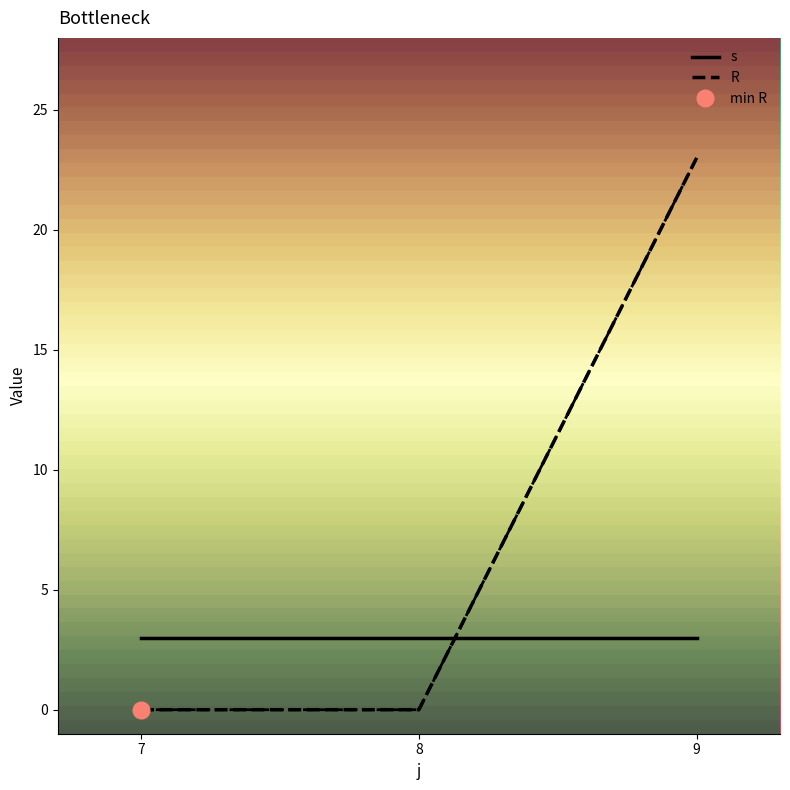

Reading left to right, what are all the values shown in this chart?

s: 3	3	3
R: 0	0	23